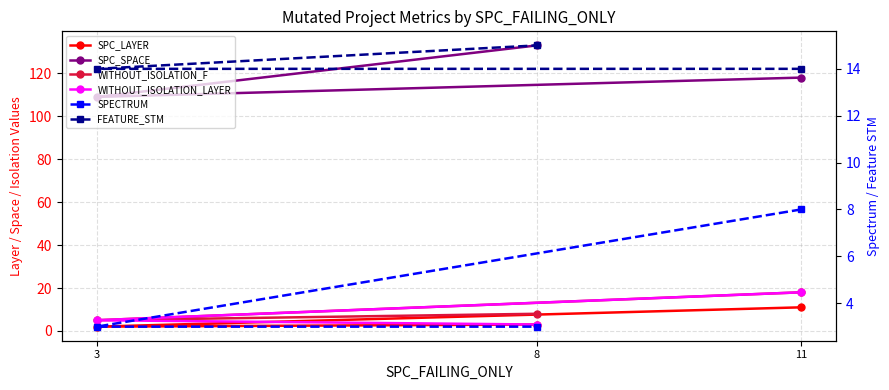

What is the smallest value displayed?

2